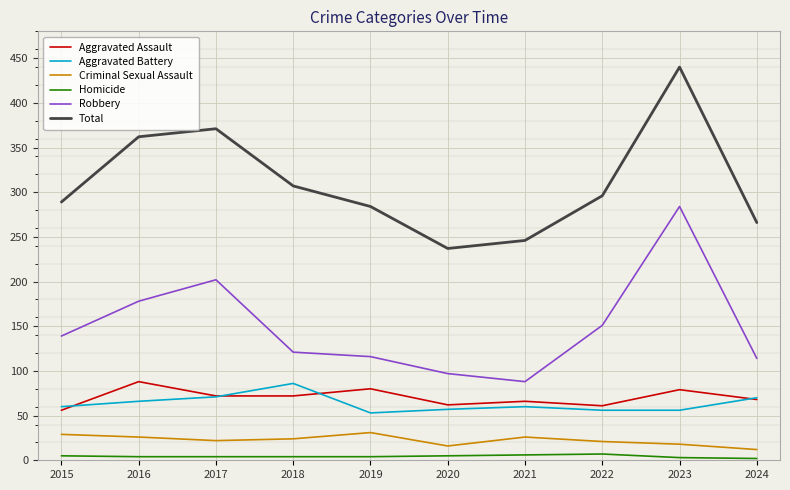

What is the maximum value for Aggravated Battery?

86